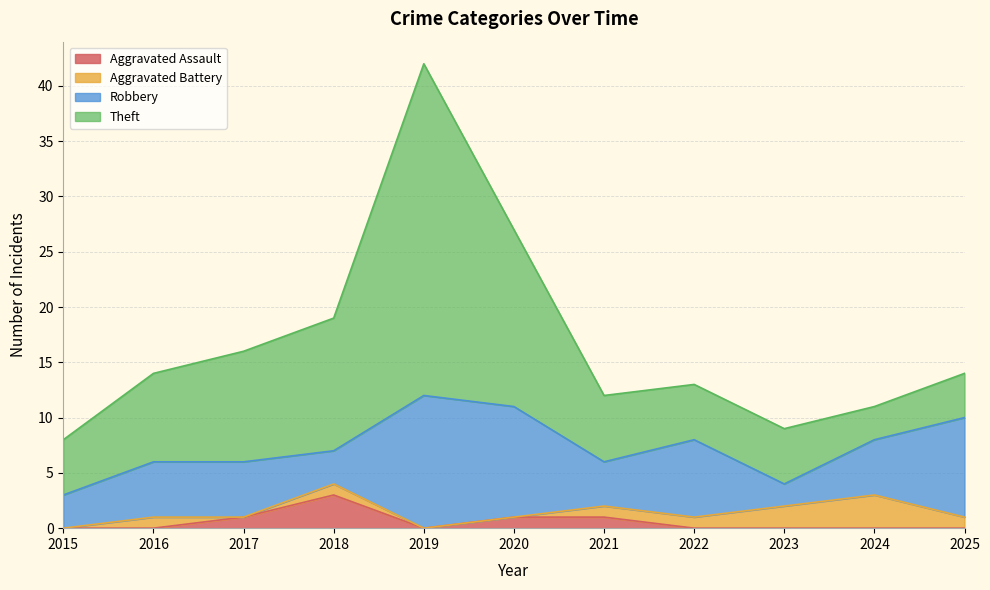

True or false: Robbery and Aggravated Battery cross at least once.

False